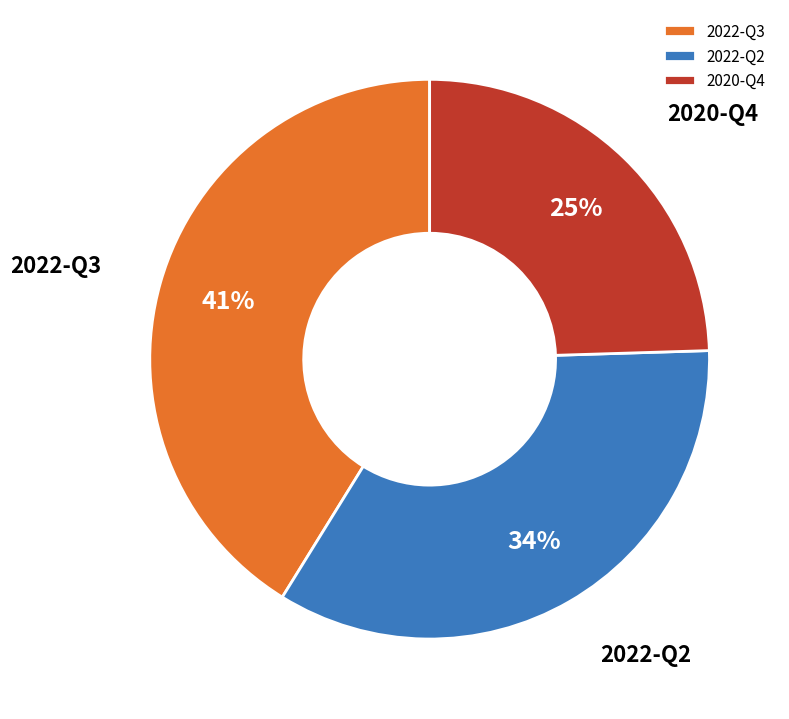

Which slice is the smallest?

2020-Q4